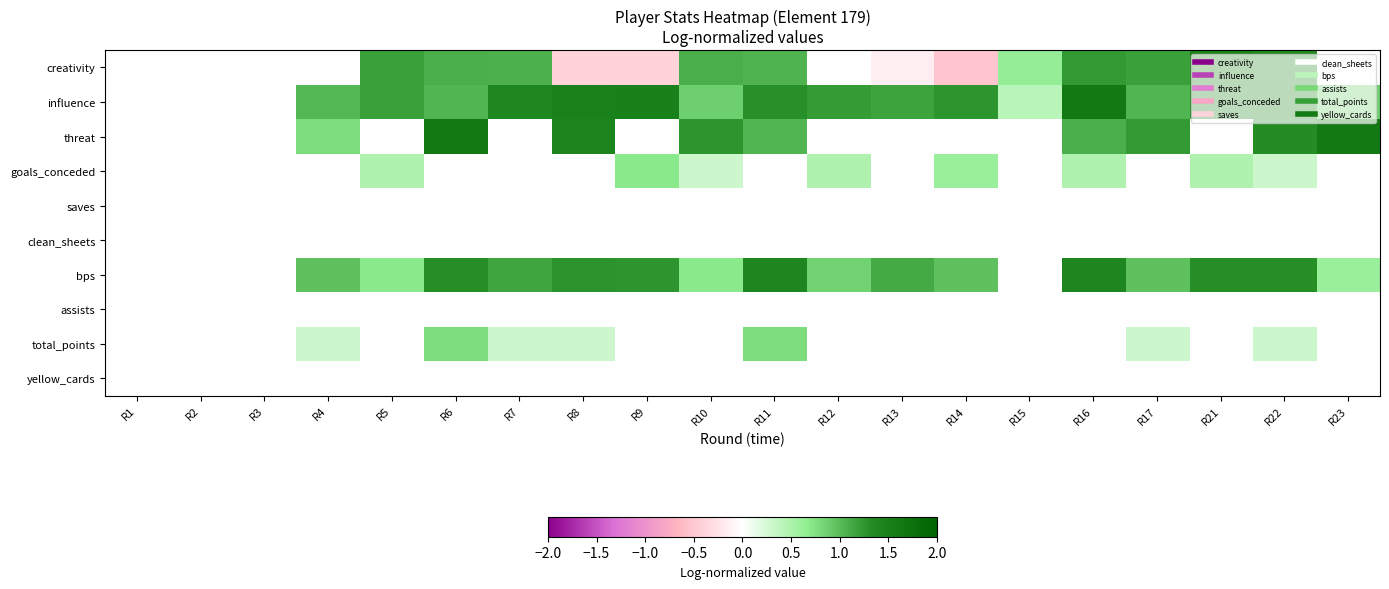

Between R3 and R9, which series saw the biggest shift?

influence